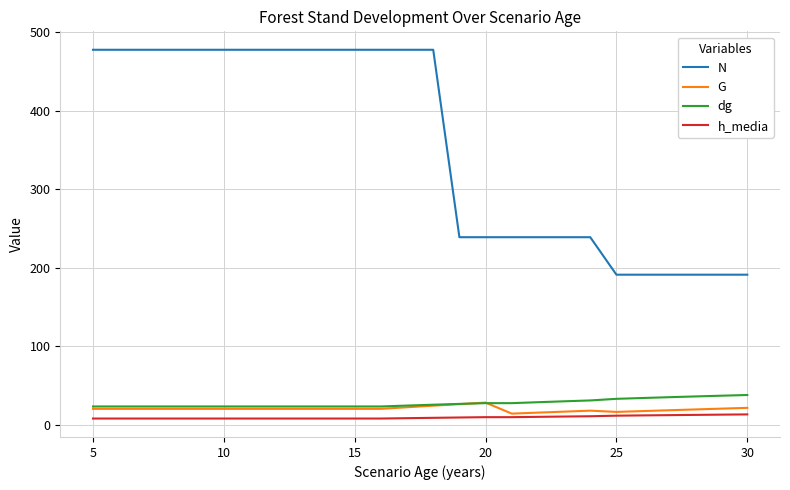

Is this an area chart (filled region under the line)?

No